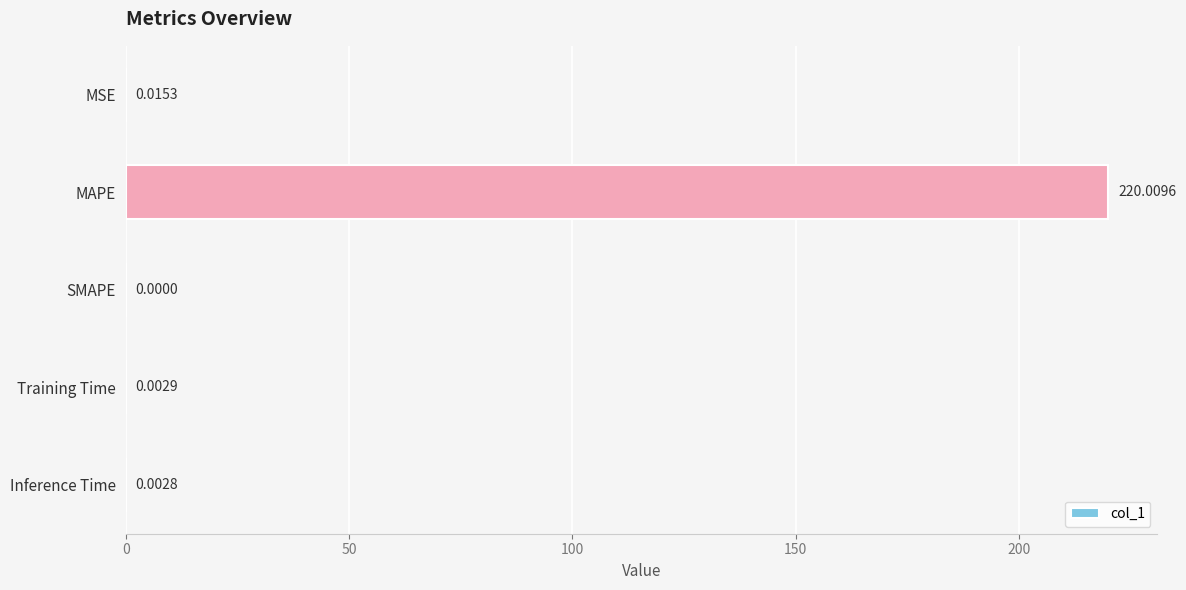

Where is the data nearest to the value 110?

MSE